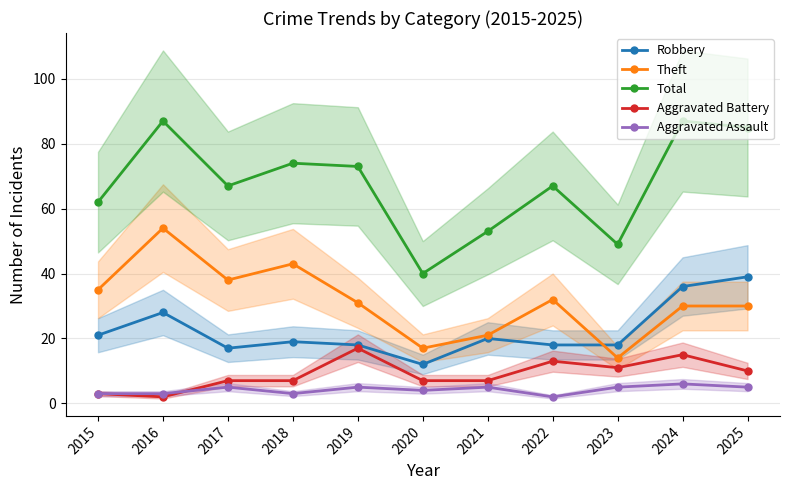

What is the approximate value of Theft at 2016?

54